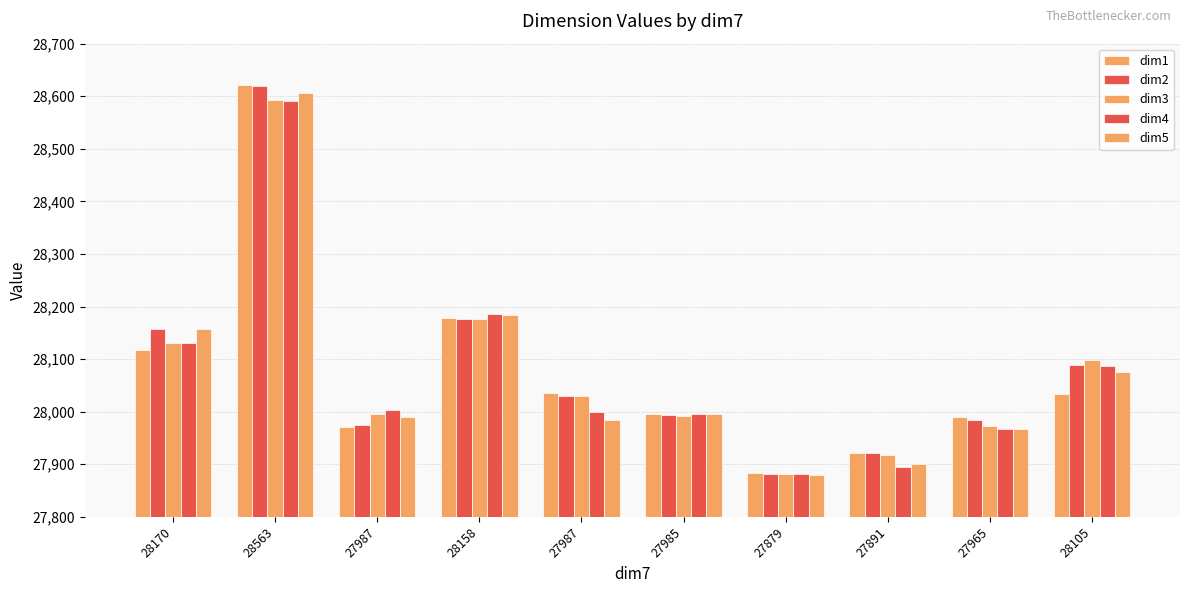

Is the value of dim1 at 28105 greater than the value of dim3 at 27987?

Yes